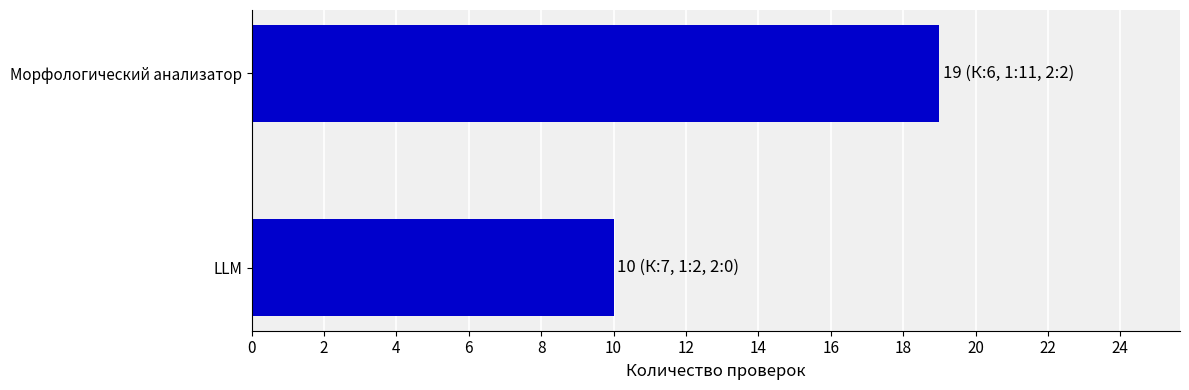

The chart shows a value of 10 at LLM. True or false?

True